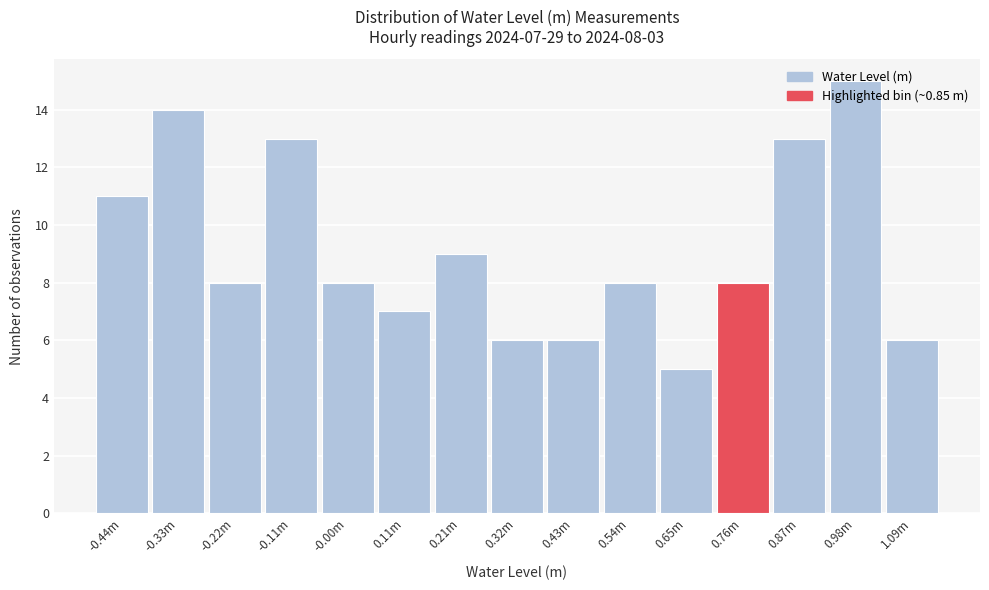

What is the smallest value displayed?

5